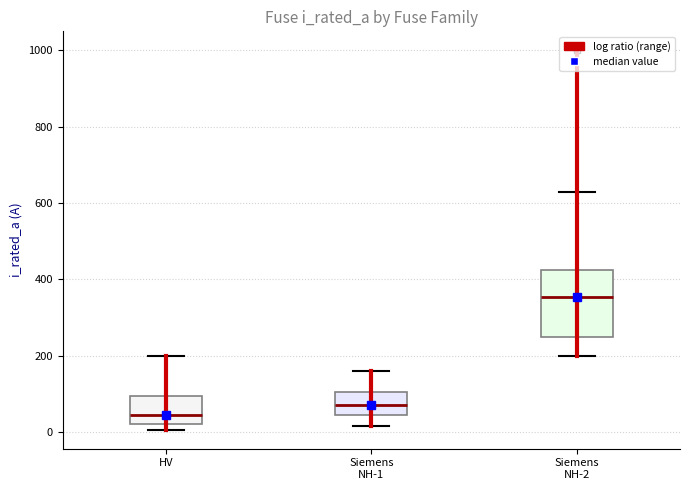

Which box's median line is the highest?

Siemens NH-2